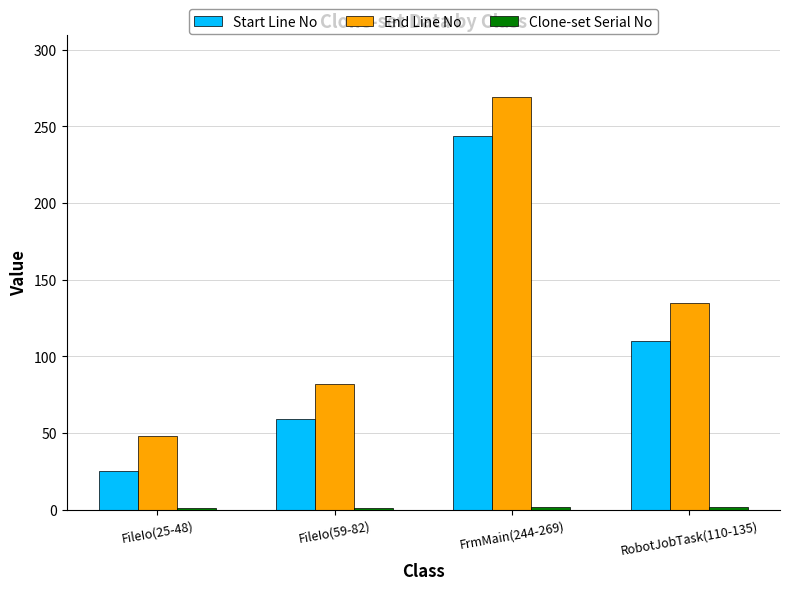

The End Line No series shows 76 at FileIo(25-48). True or false?

False